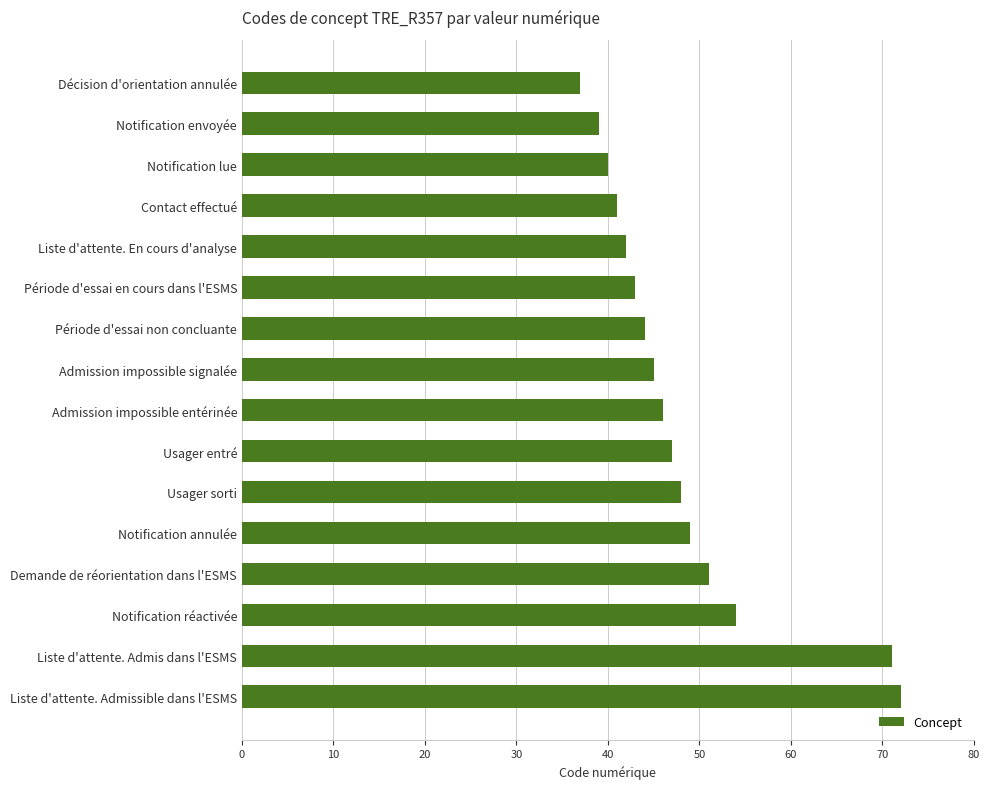

Reading top to bottom, what are all the values shown in this chart?

37	39	40	41	42	43	44	45	46	47	48	49	51	54	71	72